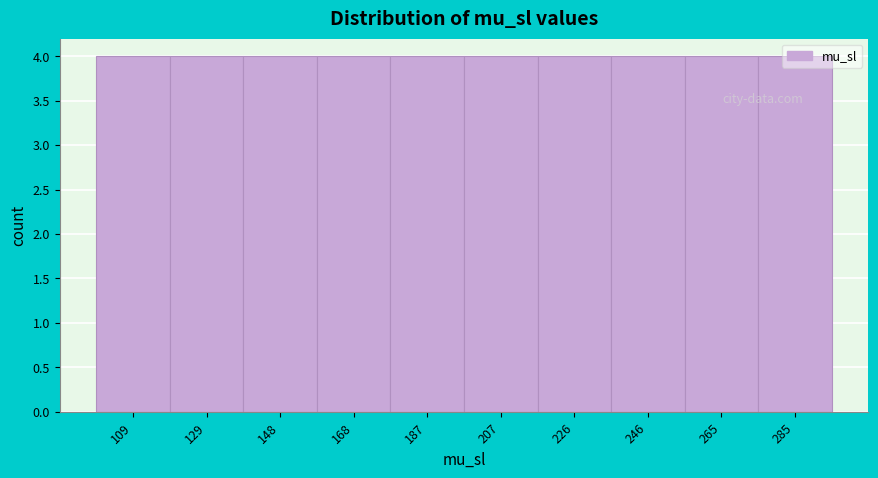

Reading left to right, list every bar in this chart as the range it spans on the x-axis followed by its height. Neither the bar edges nor the heights are printed on the chart, so give them approximately, as read against the axes.

100.0 to 119.5: 4
119.5 to 139.0: 4
139.0 to 158.5: 4
158.5 to 178.0: 4
178.0 to 197.5: 4
197.5 to 217.0: 4
217.0 to 236.5: 4
236.5 to 256.0: 4
256.0 to 275.5: 4
275.5 to 295.0: 4